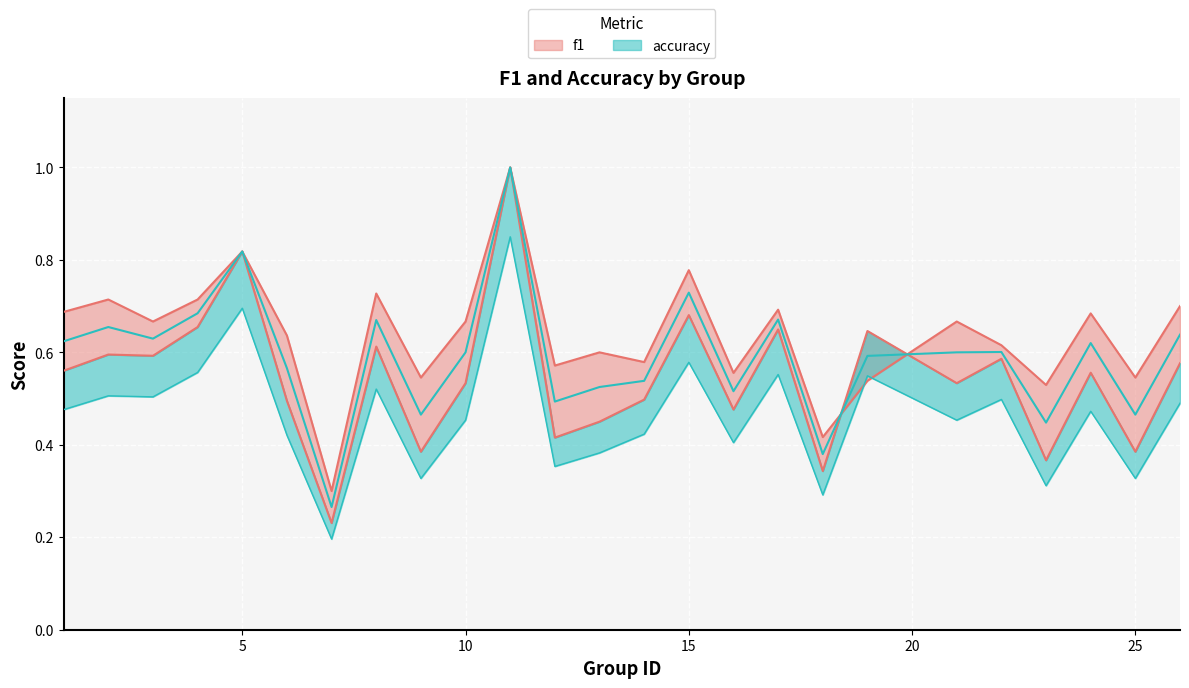

What is the average value of the accuracy series?

0.6